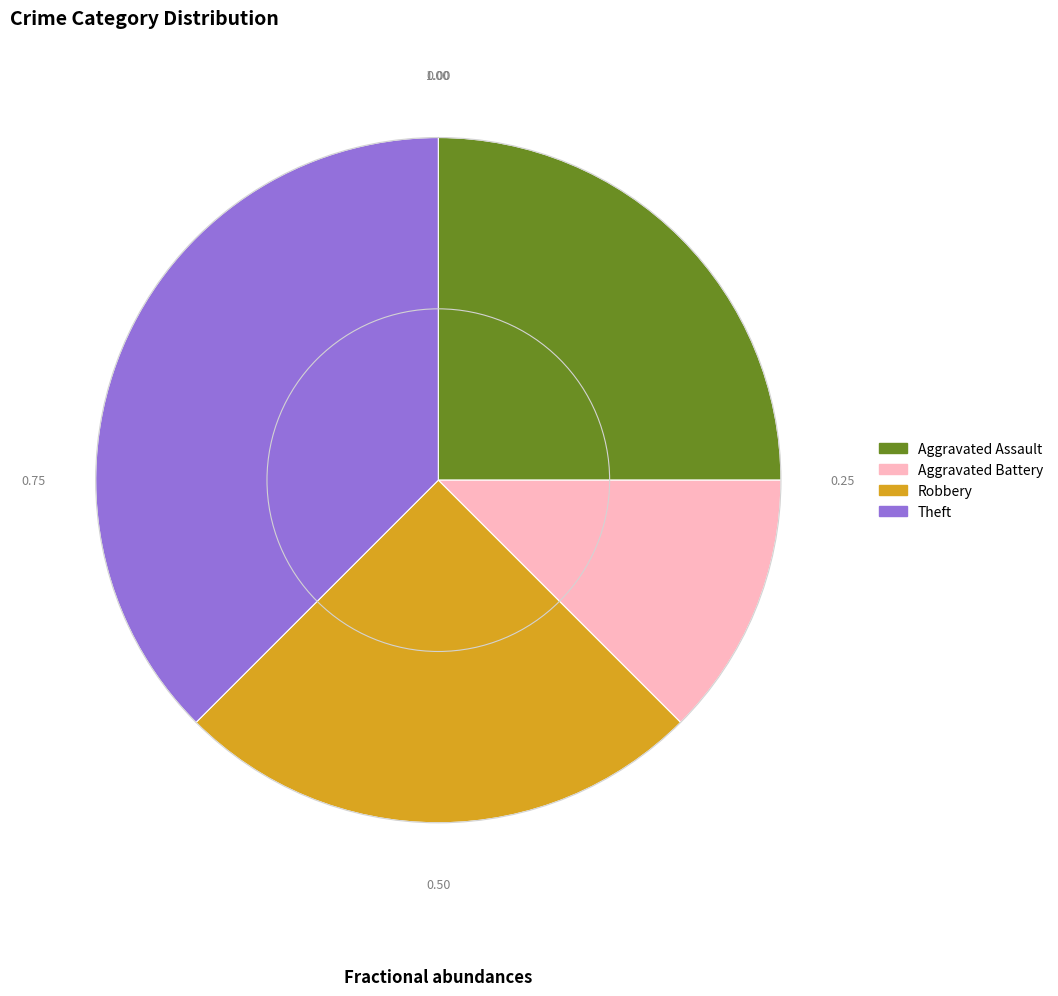

Is it true that Aggravated Battery is 12% of the pie?

True